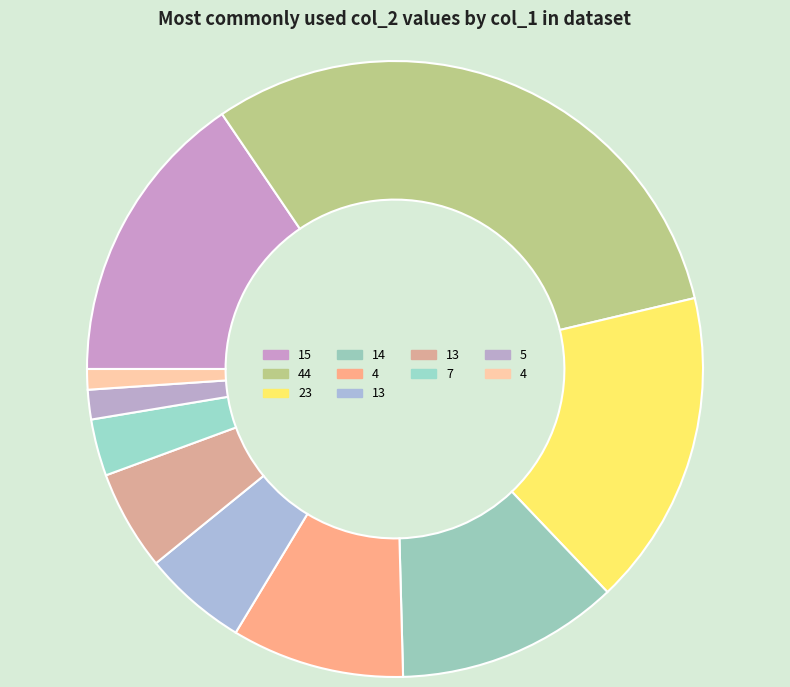

How many segments does this pie chart have?

10